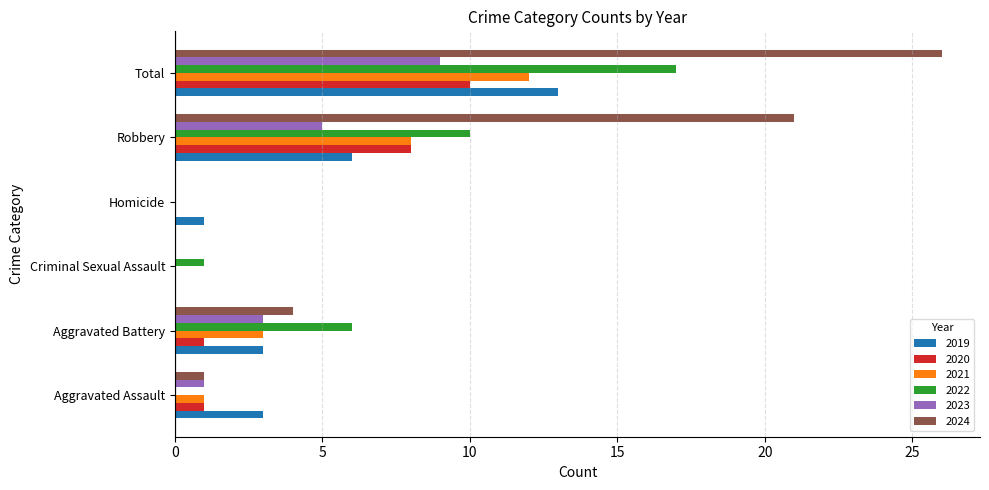

True or false: 2023 has a value of 9 at Total.

True